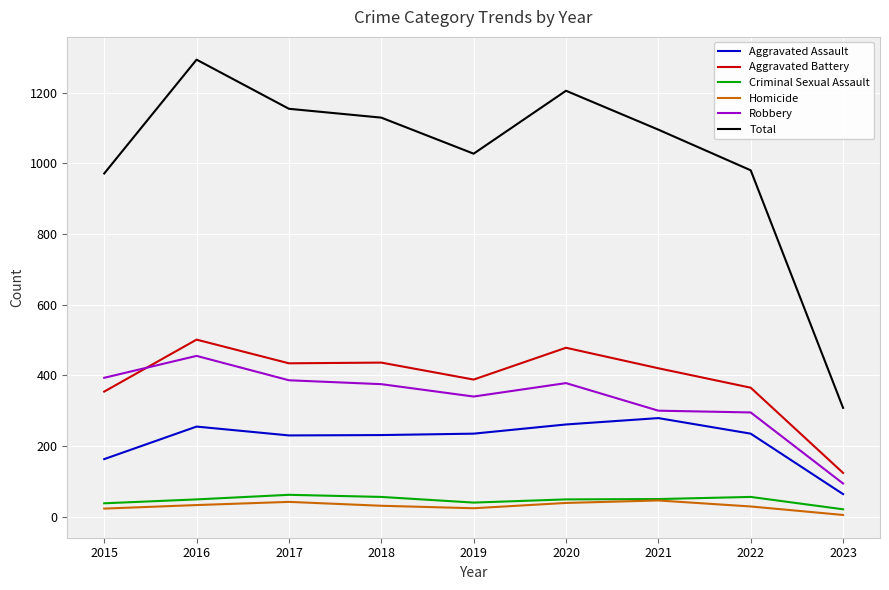

Which series has the largest range (max minus min)?

Total